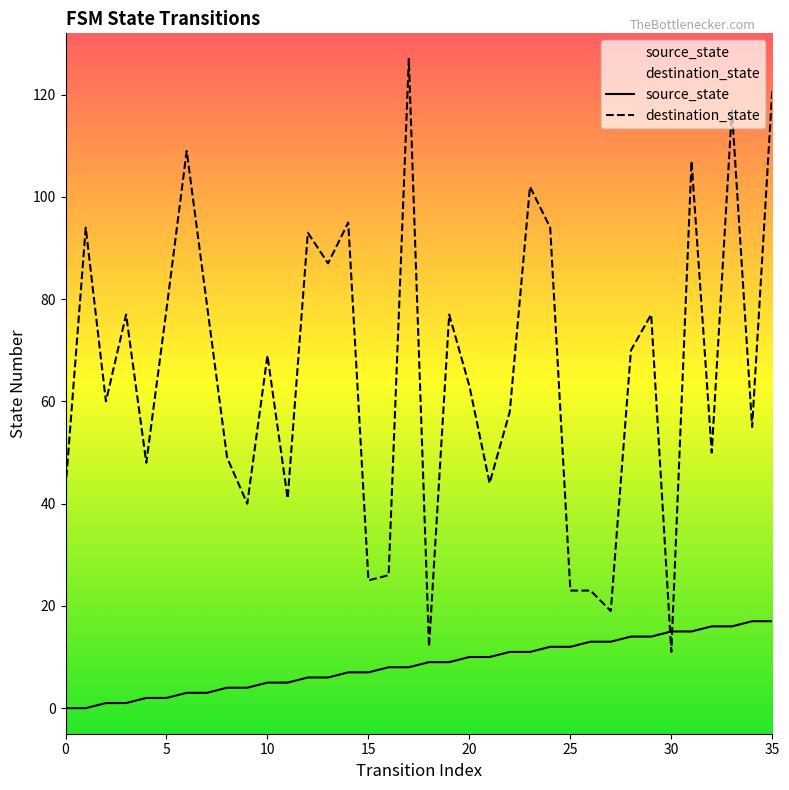

True or false: destination_state and source_state cross at least once.

True